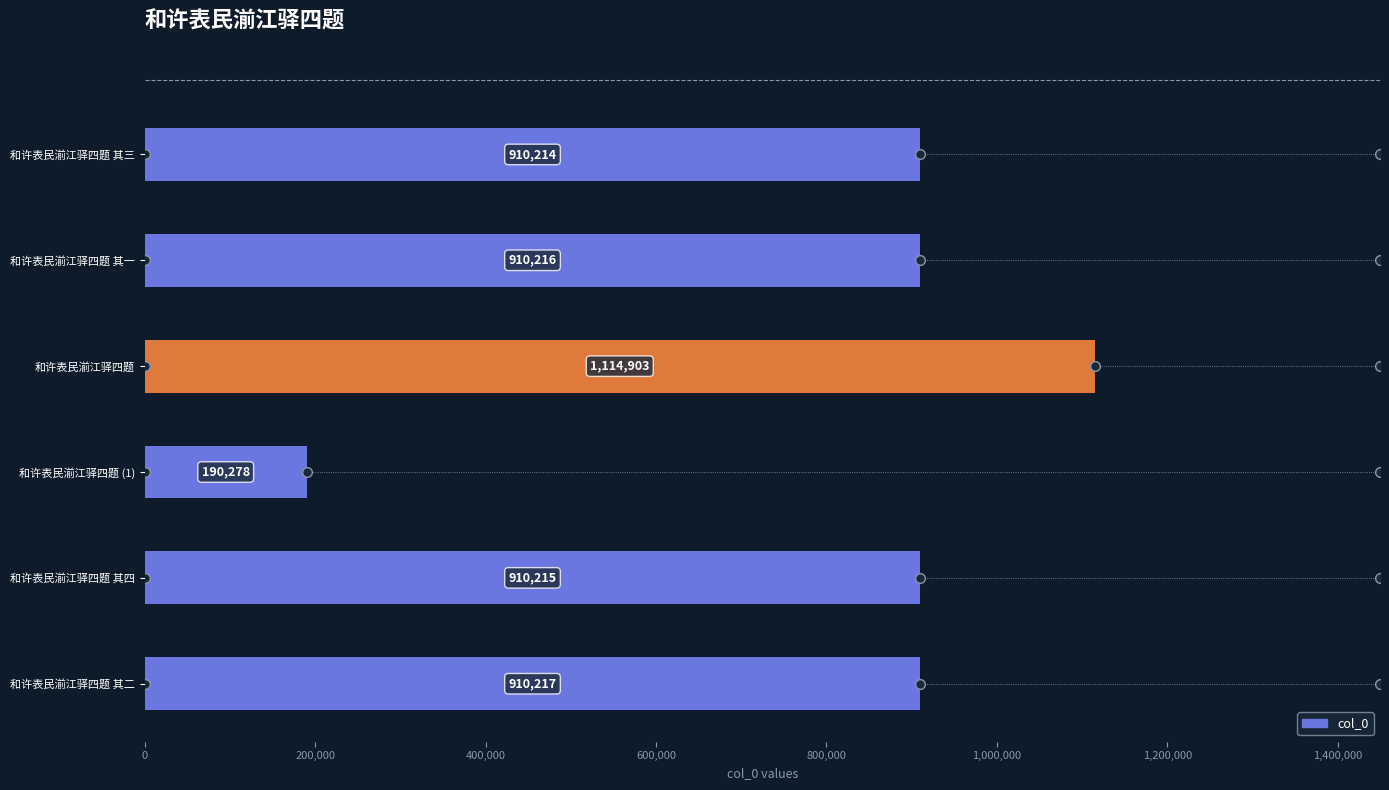

What is the value of the 3rd bar from the top?

1114903